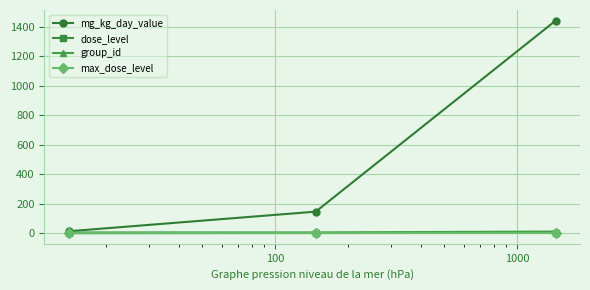

What is the maximum value shown in the chart?

1442